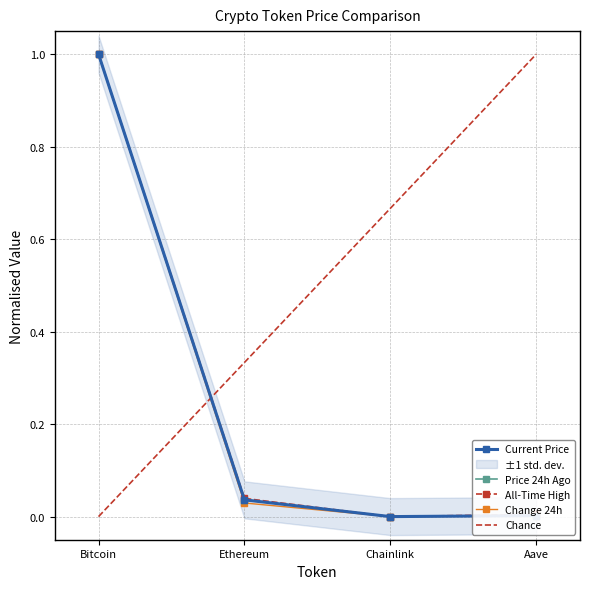

What position from the left is Ethereum?

2